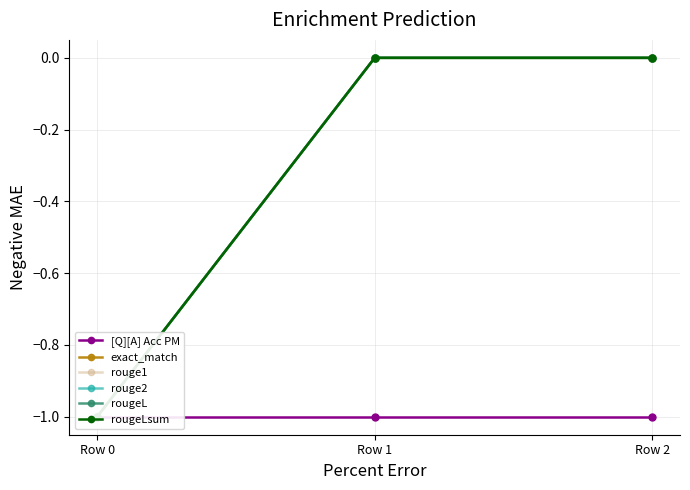

What is the smallest value displayed?

-1